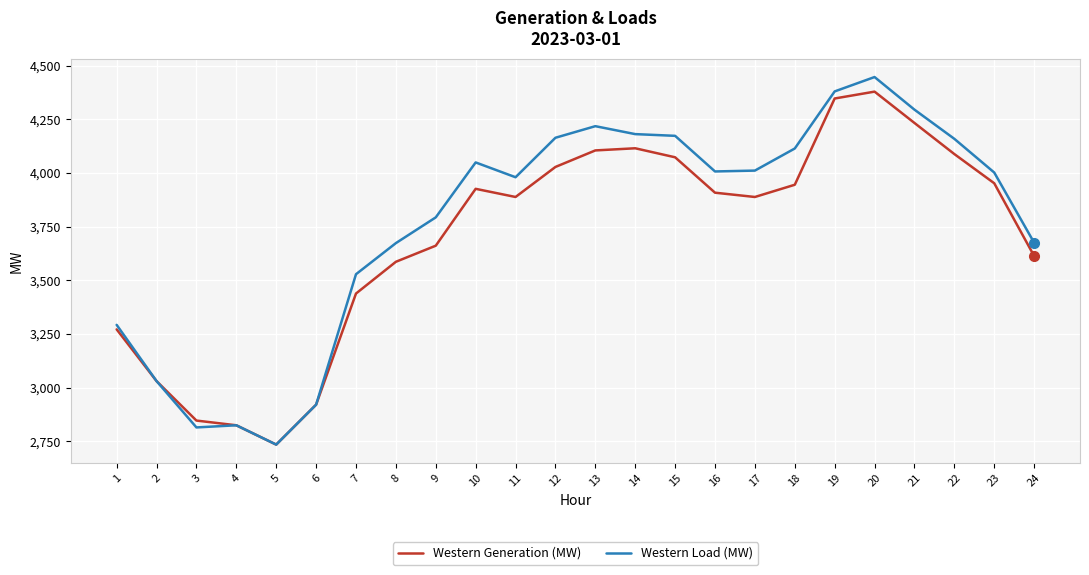

Which series changed the most between 15 and 16?

Western Load (MW)